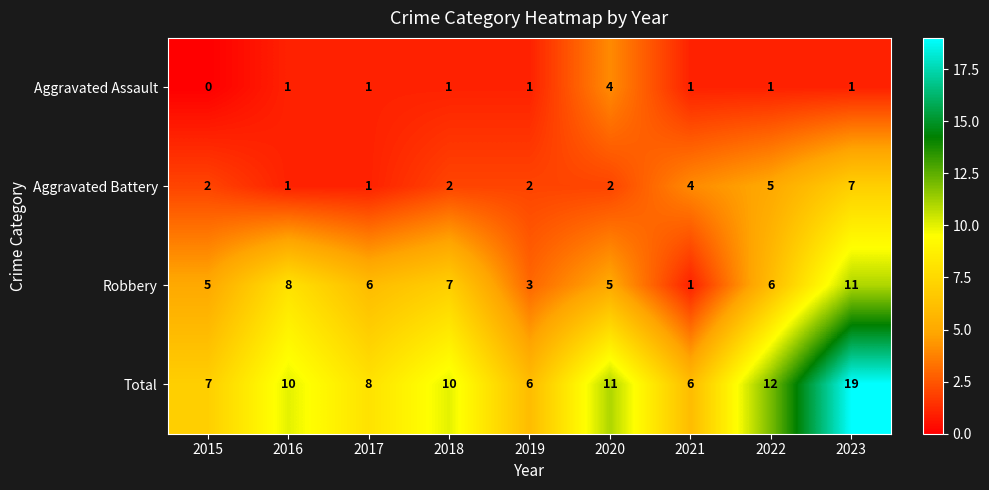

Between 2015 and 2023, which series saw the biggest shift?

Total